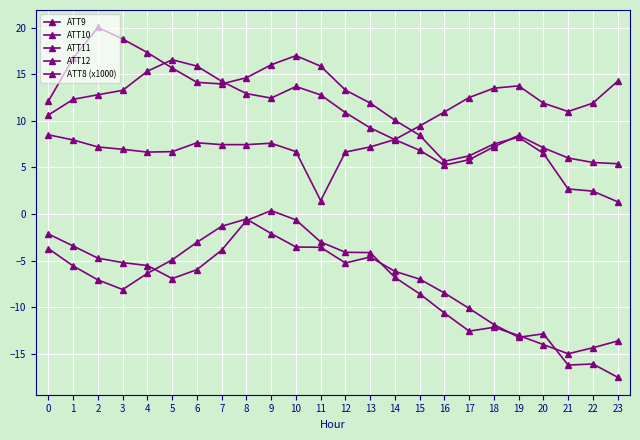

Does the chart display data point markers on the line(s)?

Yes